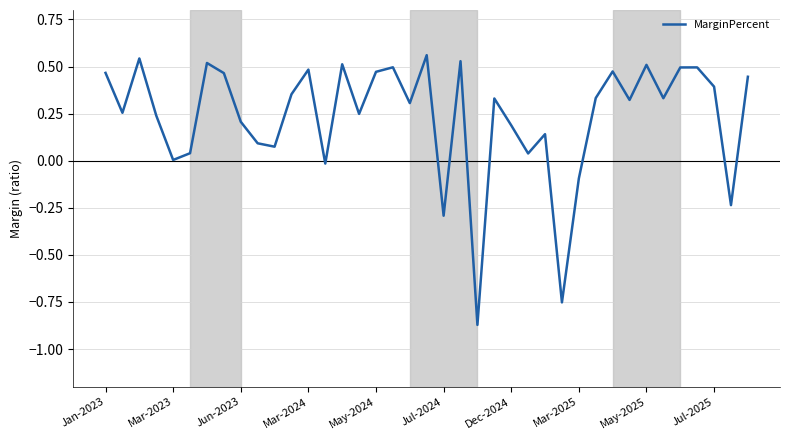

Does the chart display data point markers on the line(s)?

No